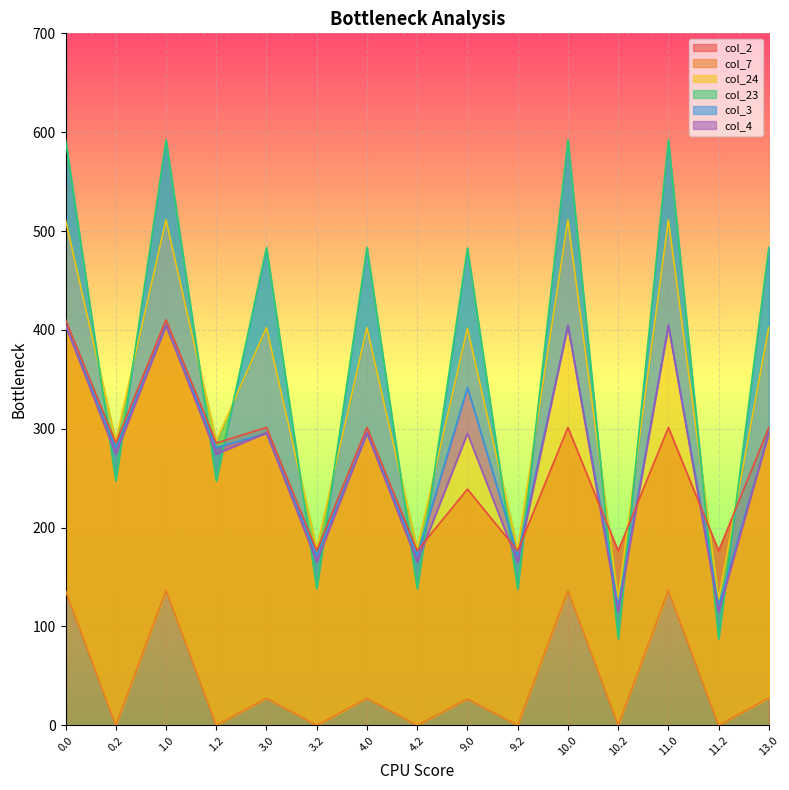

How many data points in col_23 are above 482?

8